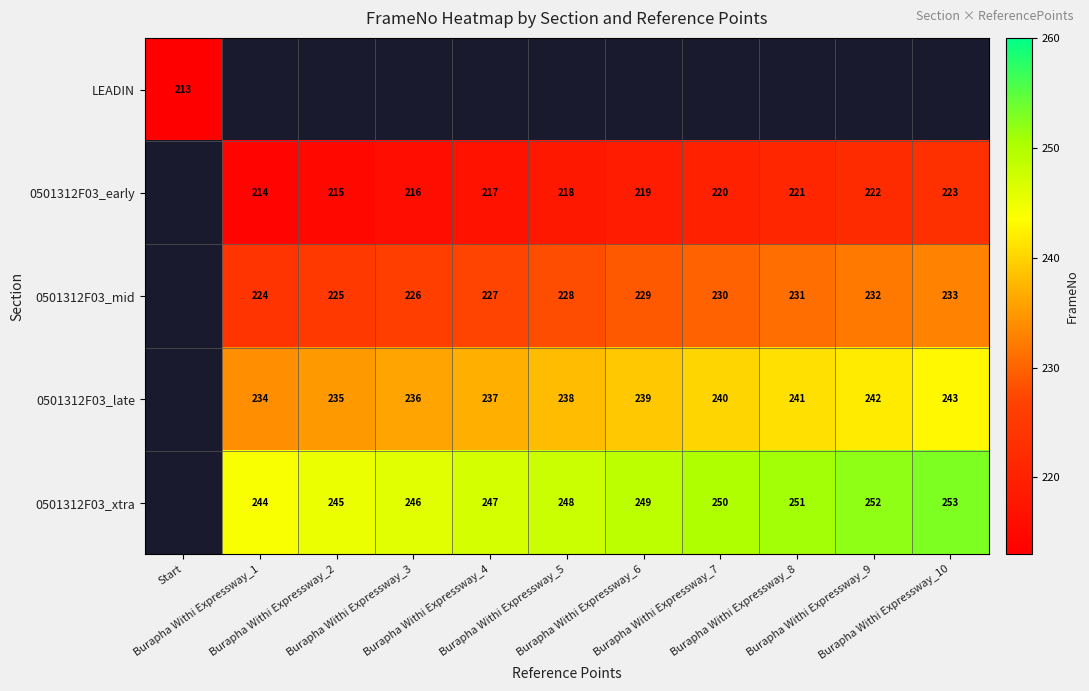

True or false: 0501312F03_mid has a value of 349.3 at Burapha Withi Expressway_3.

False